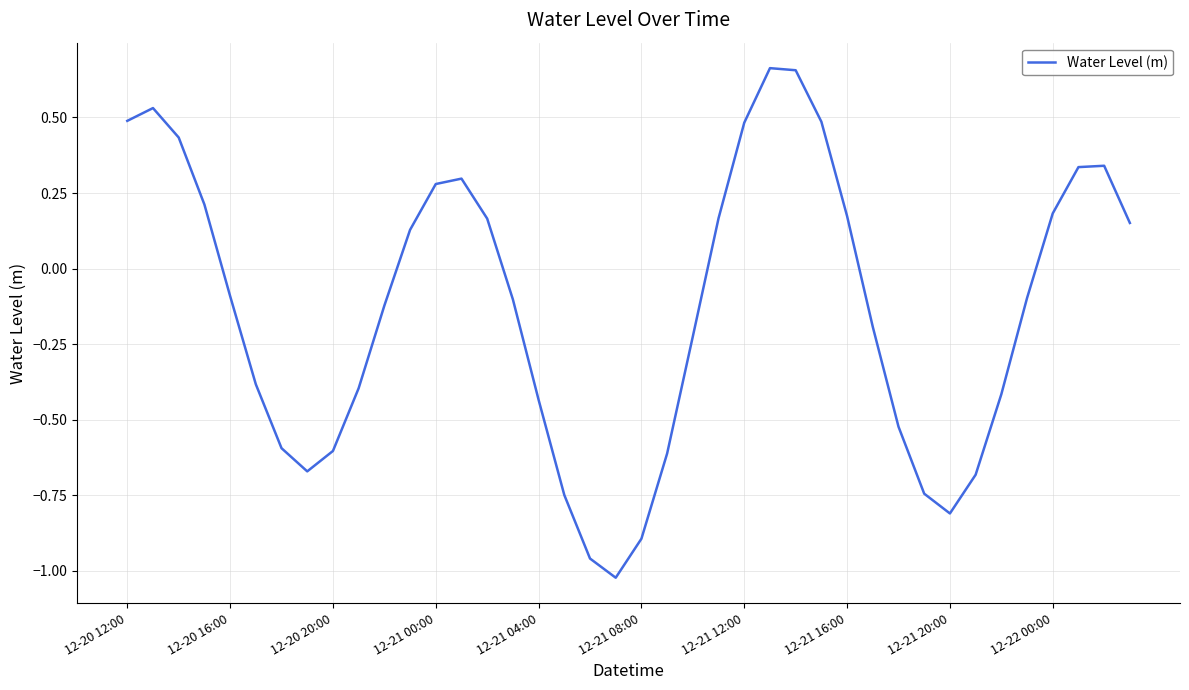

What is the difference between the maximum and minimum values?

1.7